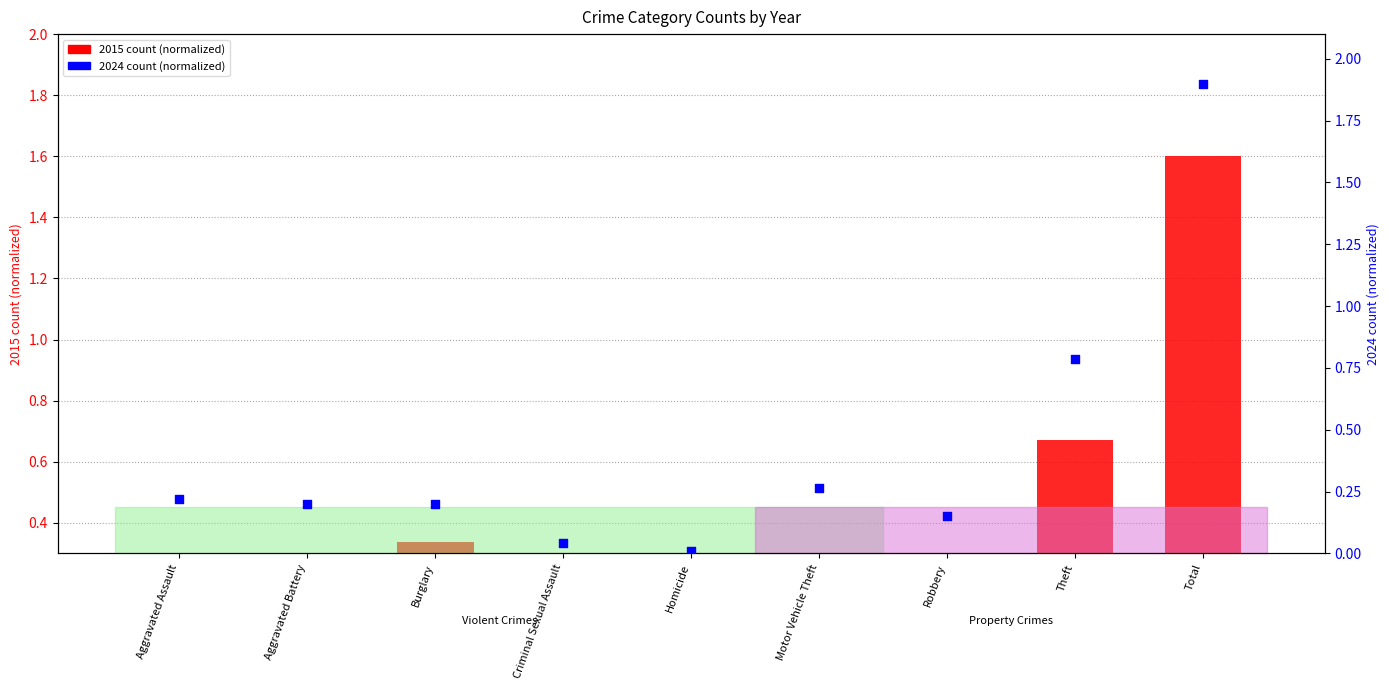

Which series has the largest Y range (max minus min)?

2024 (normalized)